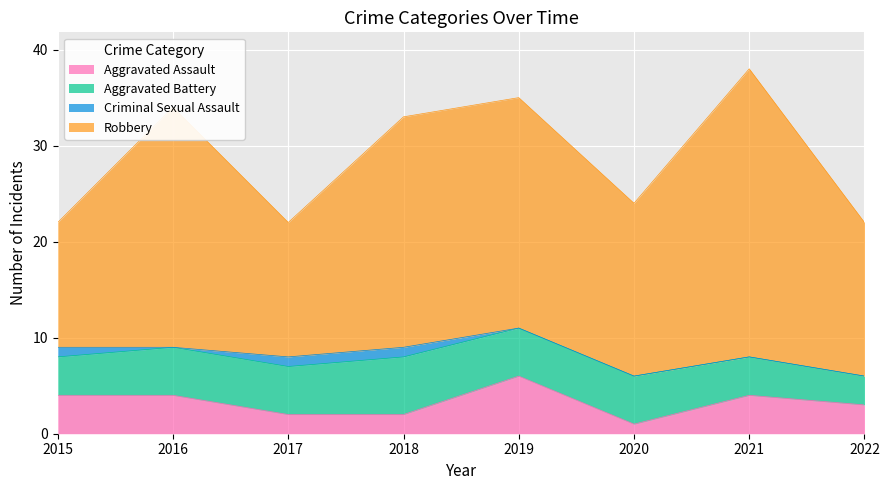

Which has a higher value, 2021 or 2018?

2021